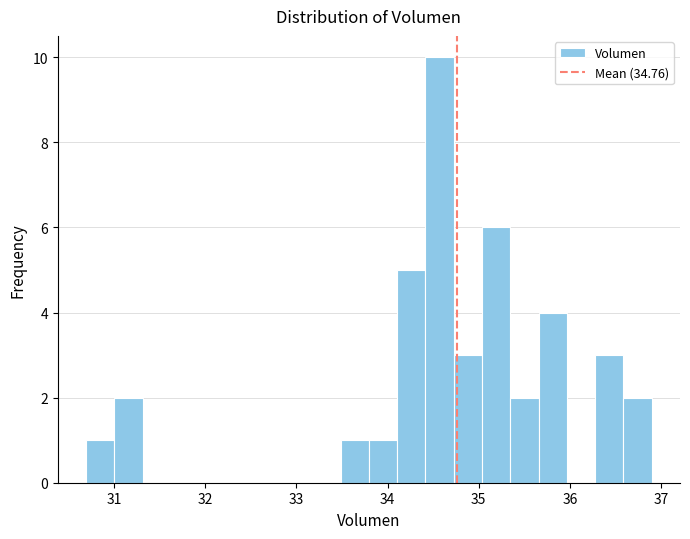

Around what value on the x-axis is the tallest bar? Give the approximate position of its centre, as read against the axis.

34.6